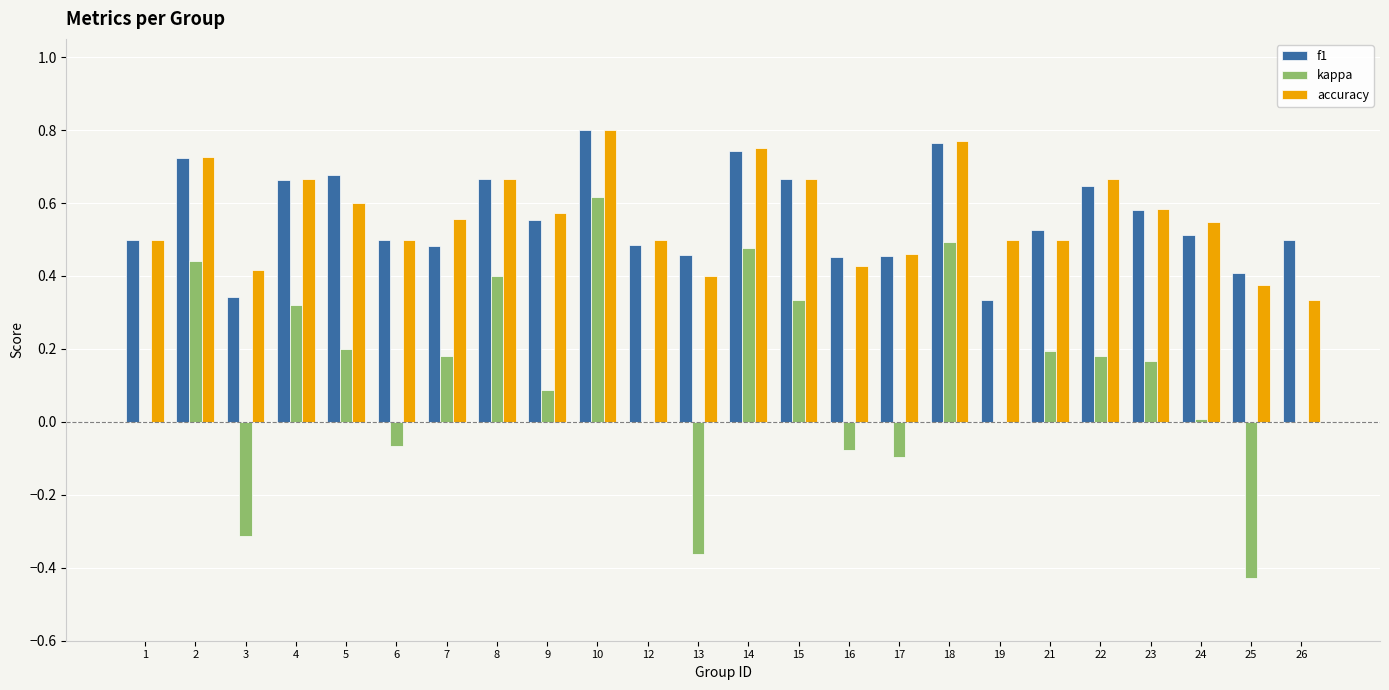

Which series has the widest spread of values?

kappa